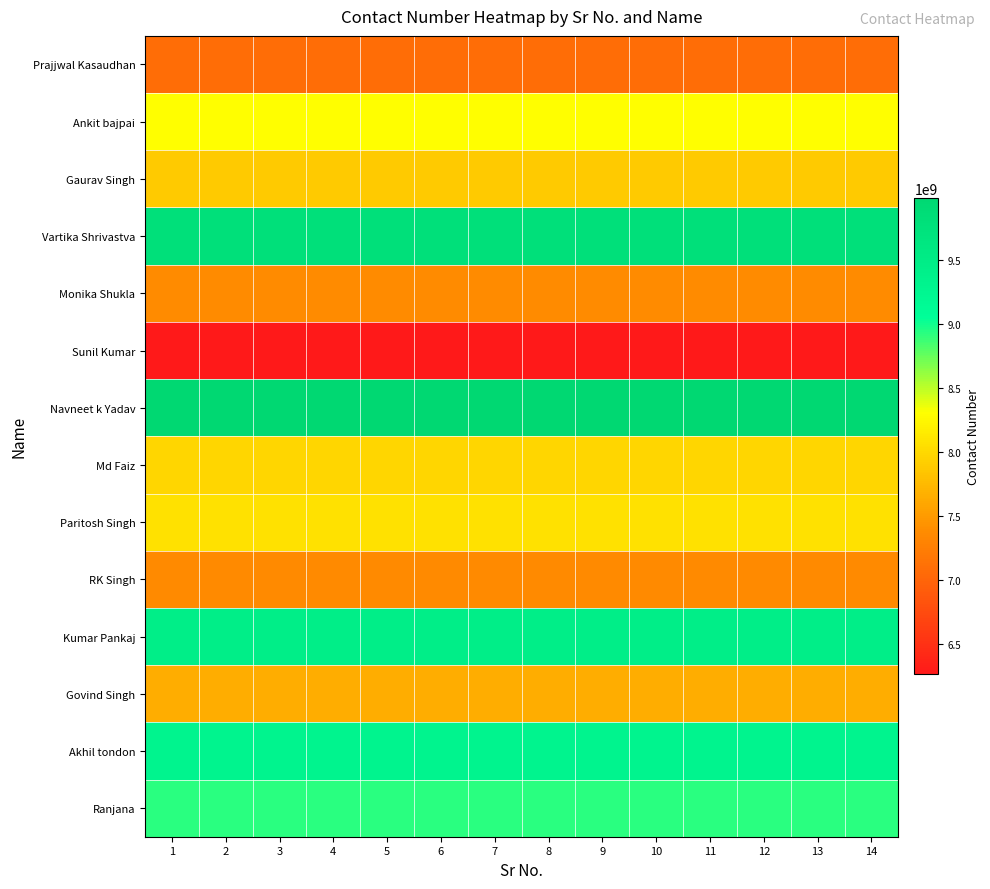

Reading right to left, list all the values displayed in this chart.

Prajjwal Kasaudhan: 14=7080340904	13=7080340904	12=7080340904	11=7080340904	10=7080340904	9=7080340904	8=7080340904	7=7080340904	6=7080340904	5=7080340904	4=7080340904	3=7080340904	2=7080340904	1=7080340904
Ankit bajpai: 14=8303770783	13=8303770783	12=8303770783	11=8303770783	10=8303770783	9=8303770783	8=8303770783	7=8303770783	6=8303770783	5=8303770783	4=8303770783	3=8303770783	2=8303770783	1=8303770783
Gaurav Singh: 14=7880470840	13=7880470840	12=7880470840	11=7880470840	10=7880470840	9=7880470840	8=7880470840	7=7880470840	6=7880470840	5=7880470840	4=7880470840	3=7880470840	2=7880470840	1=7880470840
Vartika Shrivastva: 14=9792094088	13=9792094088	12=9792094088	11=9792094088	10=9792094088	9=9792094088	8=9792094088	7=9792094088	6=9792094088	5=9792094088	4=9792094088	3=9792094088	2=9792094088	1=9792094088
Monika Shukla: 14=7380762173	13=7380762173	12=7380762173	11=7380762173	10=7380762173	9=7380762173	8=7380762173	7=7380762173	6=7380762173	5=7380762173	4=7380762173	3=7380762173	2=7380762173	1=7380762173
Sunil Kumar: 14=6263517991	13=6263517991	12=6263517991	11=6263517991	10=6263517991	9=6263517991	8=6263517991	7=6263517991	6=6263517991	5=6263517991	4=6263517991	3=6263517991	2=6263517991	1=6263517991
Navneet k Yadav: 14=9984175677	13=9984175677	12=9984175677	11=9984175677	10=9984175677	9=9984175677	8=9984175677	7=9984175677	6=9984175677	5=9984175677	4=9984175677	3=9984175677	2=9984175677	1=9984175677
Md Faiz: 14=7985167475	13=7985167475	12=7985167475	11=7985167475	10=7985167475	9=7985167475	8=7985167475	7=7985167475	6=7985167475	5=7985167475	4=7985167475	3=7985167475	2=7985167475	1=7985167475
Paritosh Singh: 14=8076337228	13=8076337228	12=8076337228	11=8076337228	10=8076337228	9=8076337228	8=8076337228	7=8076337228	6=8076337228	5=8076337228	4=8076337228	3=8076337228	2=8076337228	1=8076337228
RK Singh: 14=7355218662	13=7355218662	12=7355218662	11=7355218662	10=7355218662	9=7355218662	8=7355218662	7=7355218662	6=7355218662	5=7355218662	4=7355218662	3=7355218662	2=7355218662	1=7355218662
Kumar Pankaj: 14=9451305319	13=9451305319	12=9451305319	11=9451305319	10=9451305319	9=9451305319	8=9451305319	7=9451305319	6=9451305319	5=9451305319	4=9451305319	3=9451305319	2=9451305319	1=9451305319
Govind Singh: 14=7652012412	13=7652012412	12=7652012412	11=7652012412	10=7652012412	9=7652012412	8=7652012412	7=7652012412	6=7652012412	5=7652012412	4=7652012412	3=7652012412	2=7652012412	1=7652012412
Akhil tondon: 14=9313750019	13=9313750019	12=9313750019	11=9313750019	10=9313750019	9=9313750019	8=9313750019	7=9313750019	6=9313750019	5=9313750019	4=9313750019	3=9313750019	2=9313750019	1=9313750019
Ranjana: 14=8932048954	13=8932048954	12=8932048954	11=8932048954	10=8932048954	9=8932048954	8=8932048954	7=8932048954	6=8932048954	5=8932048954	4=8932048954	3=8932048954	2=8932048954	1=8932048954